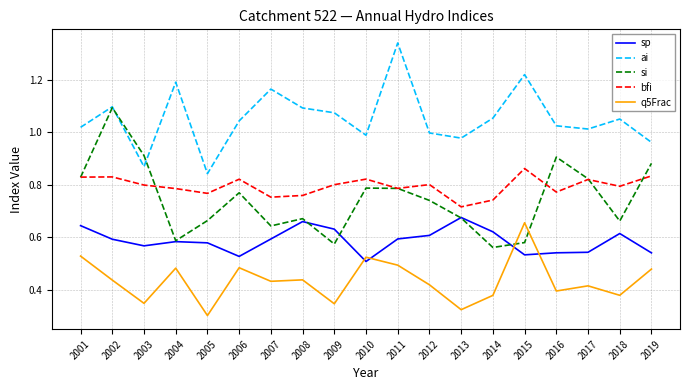

Is this an area chart (filled region under the line)?

No